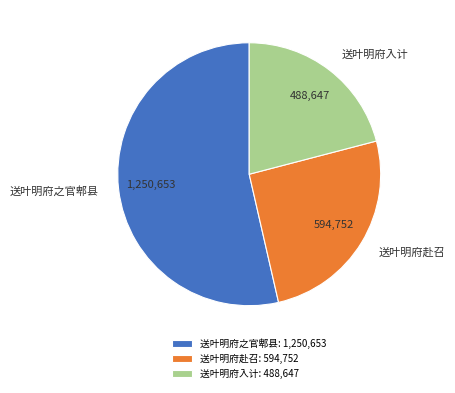

What is the smallest slice in the pie chart?

送叶明府入计